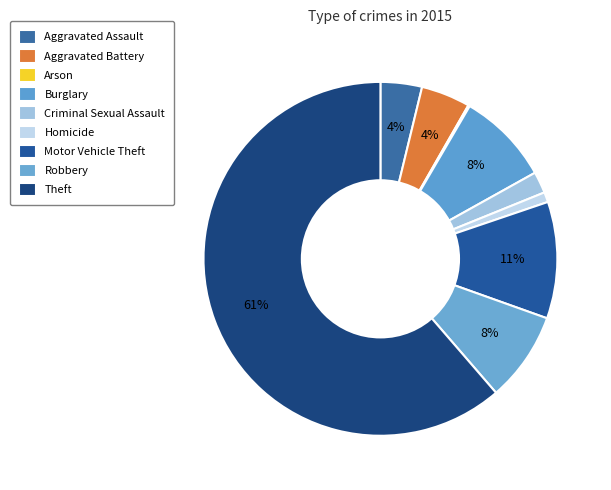

What is the largest slice in the pie chart?

Theft